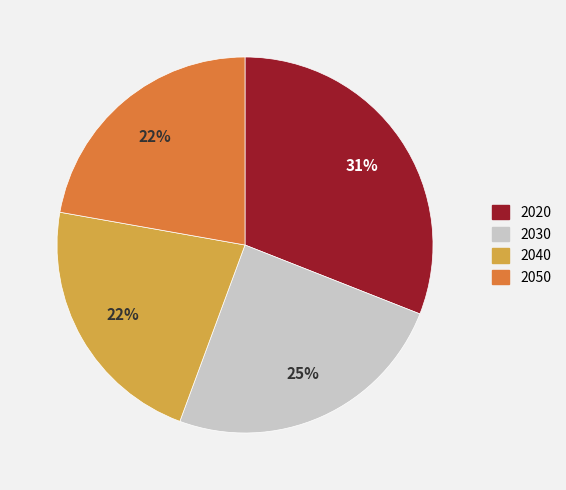

Does any single category account for the majority?

No